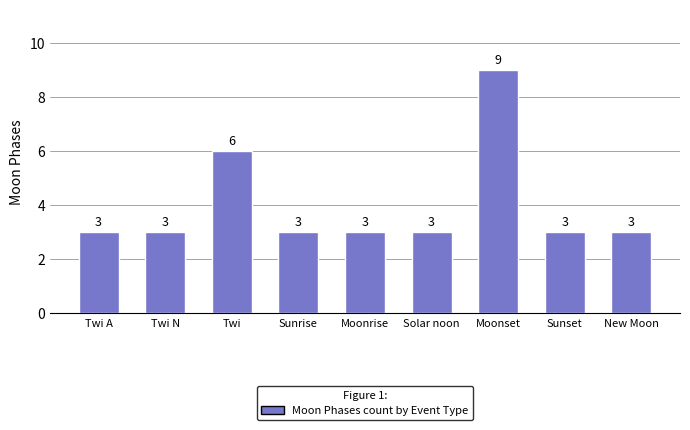

Reading left to right, transcribe all the data shown in this chart.

Twi A=3	Twi N=3	Twi=6	Sunrise=3	Moonrise=3	Solar noon=3	Moonset=9	Sunset=3	New Moon=3